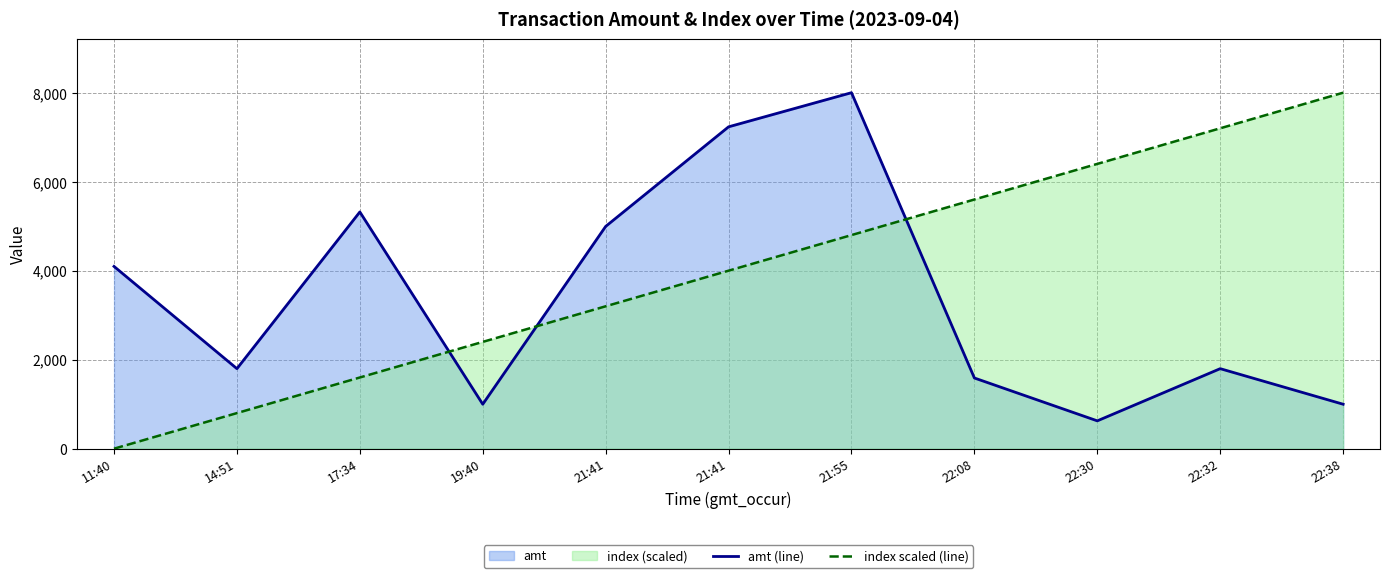

List the series in order of their peak value, lowest first.

amt (line), index scaled (line)